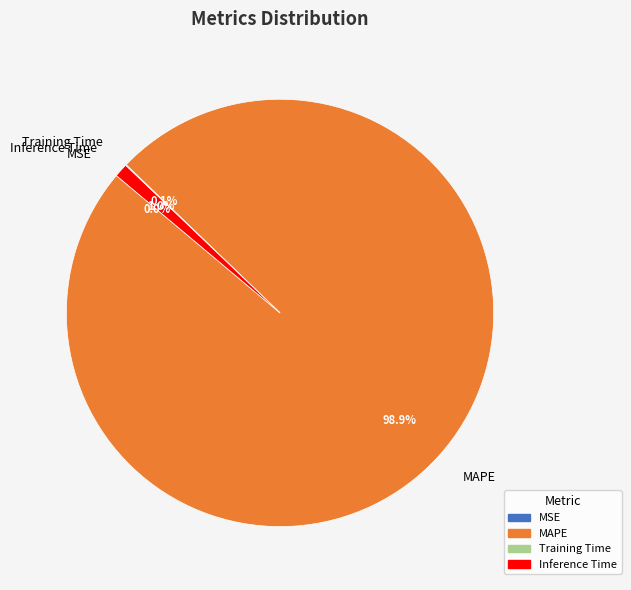

Which category has the biggest portion of the pie?

MAPE